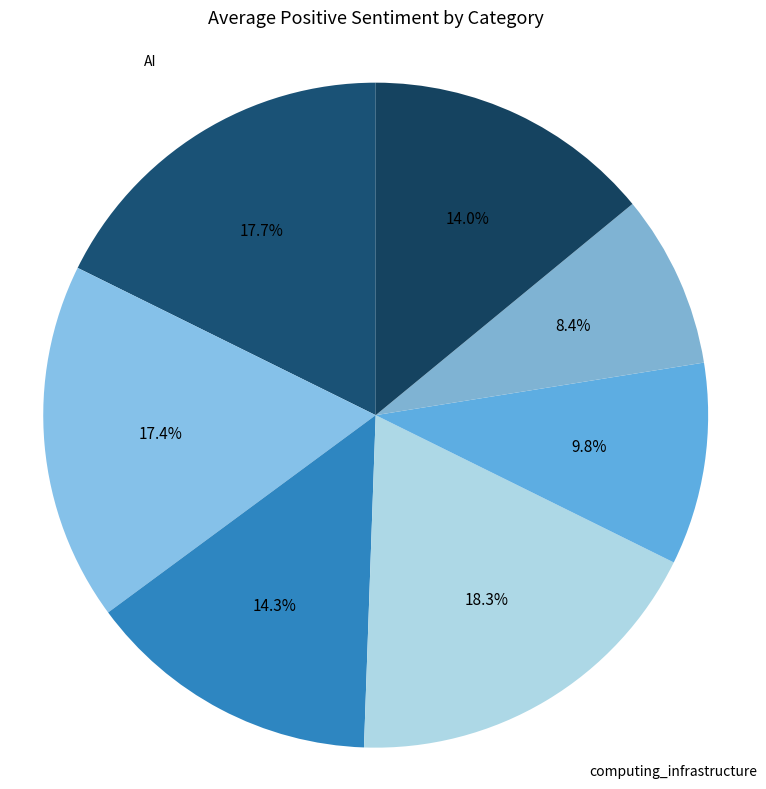

To the nearest percent, what is the difference between the largest and smallest slice percentages?

10%